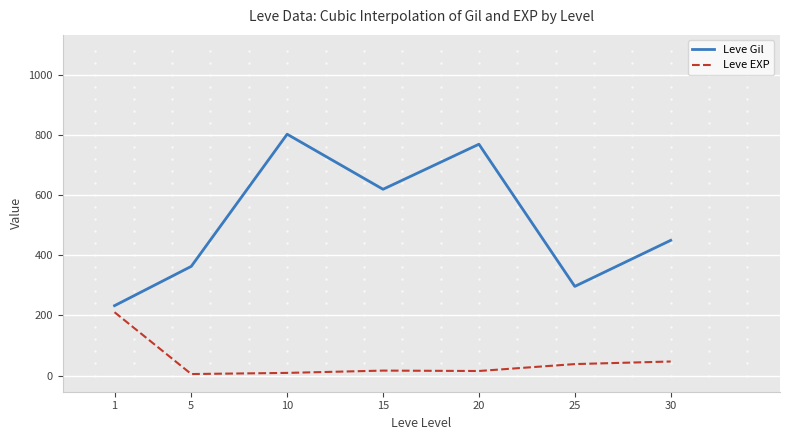

True or false: Leve Gil and Leve EXP intersect in this chart.

False